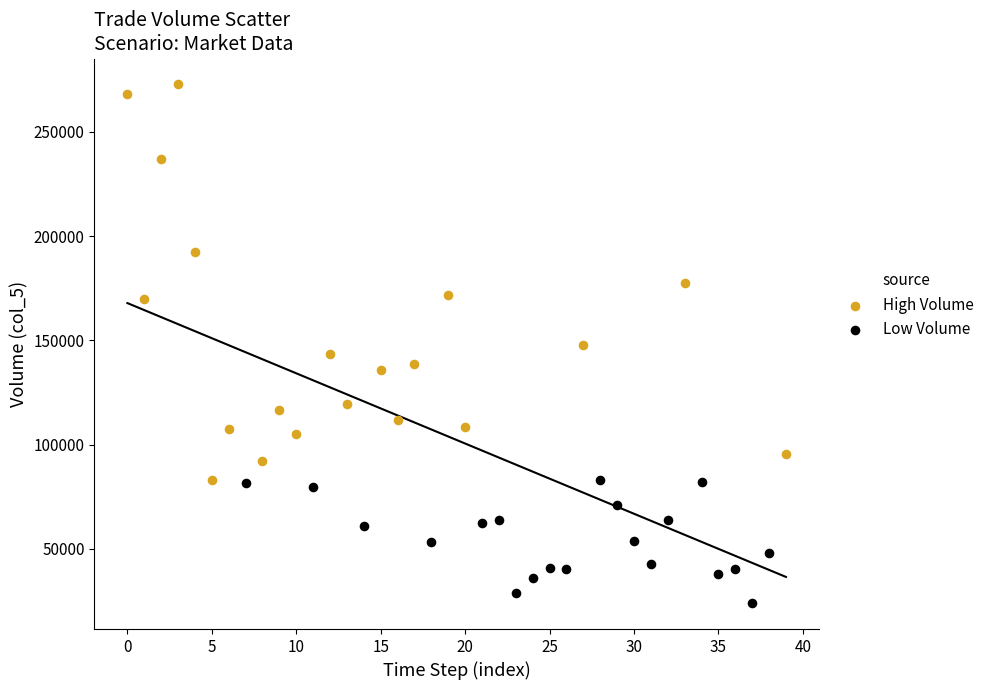

Which series contains the lowest Y value?

Low Volume